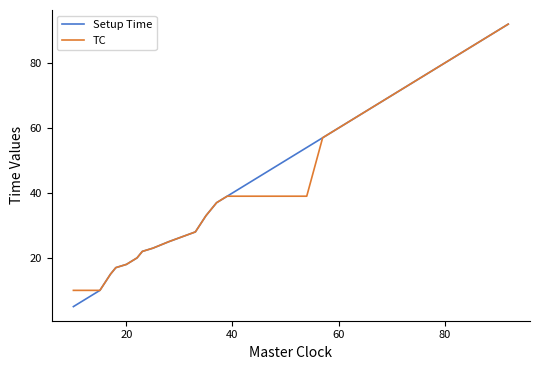

Does the chart display data point markers on the line(s)?

No